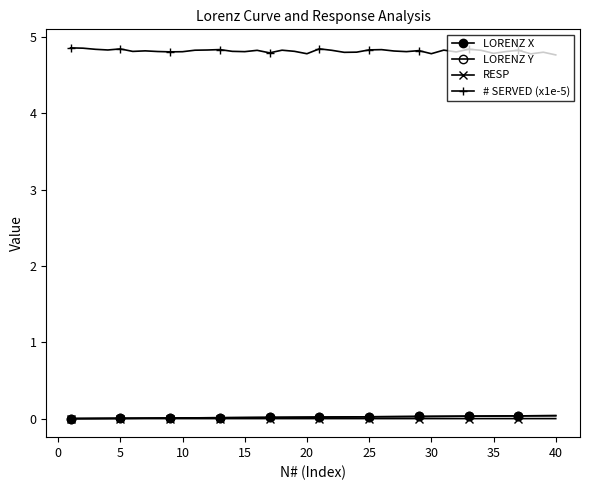

What is the maximum value shown in the chart?

4.9